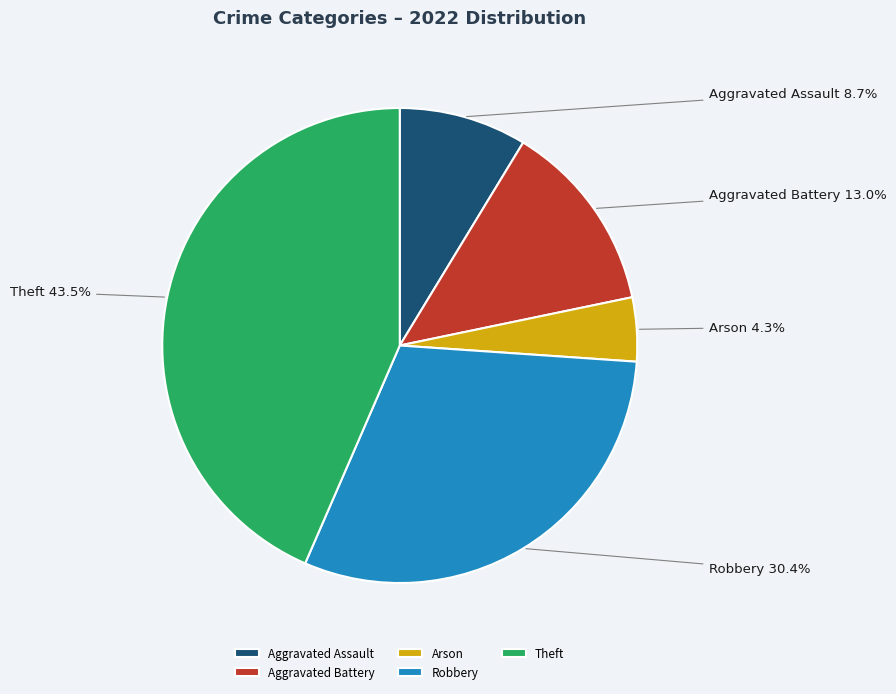

How much of the chart is everything except Aggravated Assault?

91.3%